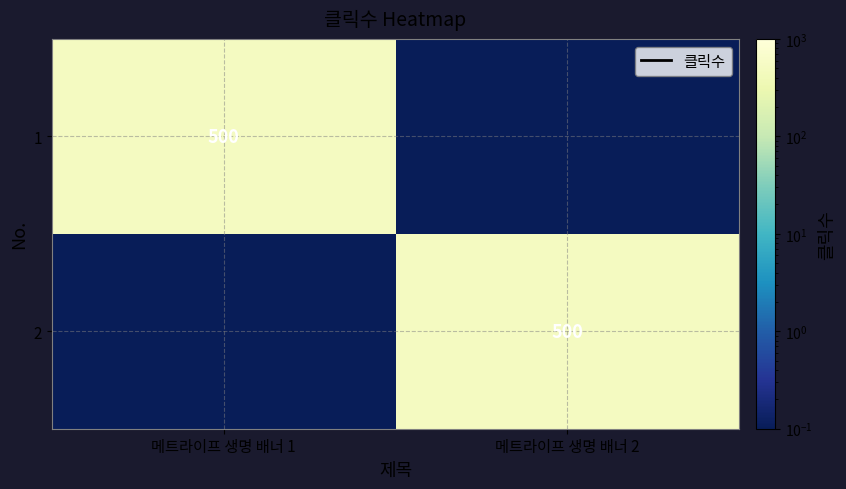

What is the sum of all 1 values?

500.0